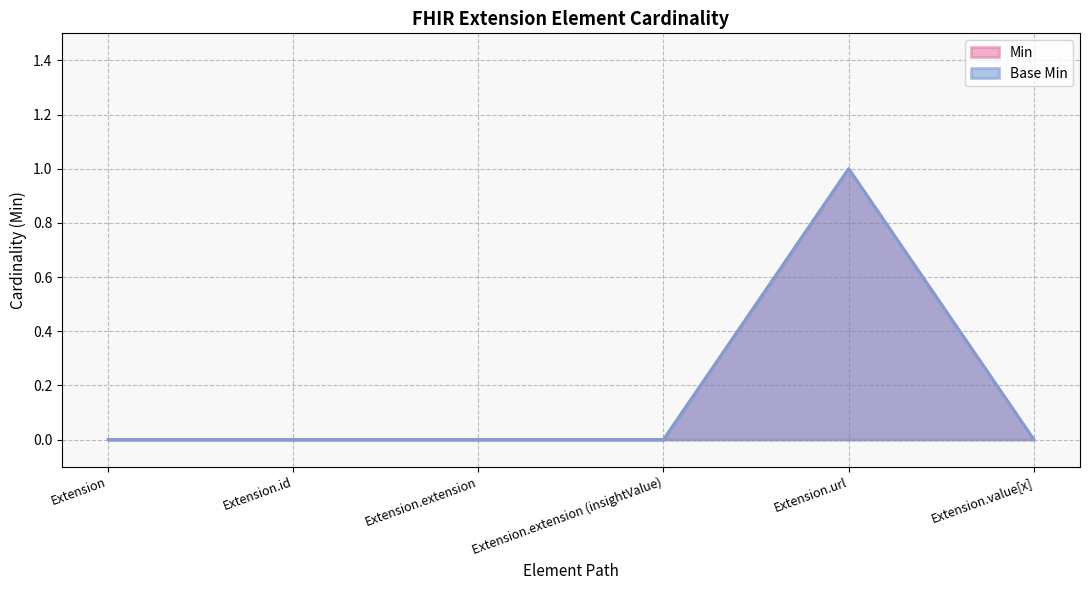

At Extension.id, list the series in order from largest to smallest.

Min, Base Min